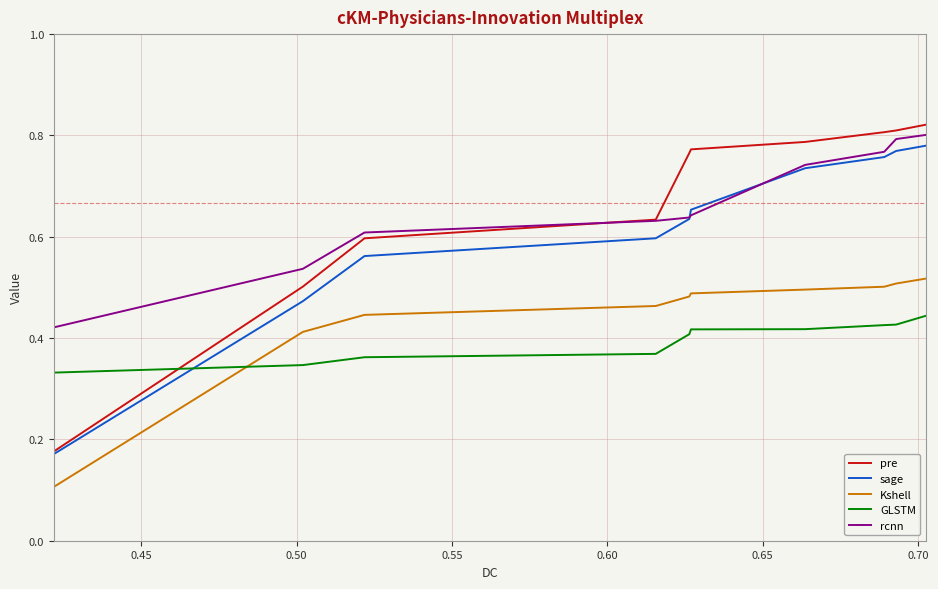

Which series has the widest spread of values?

pre